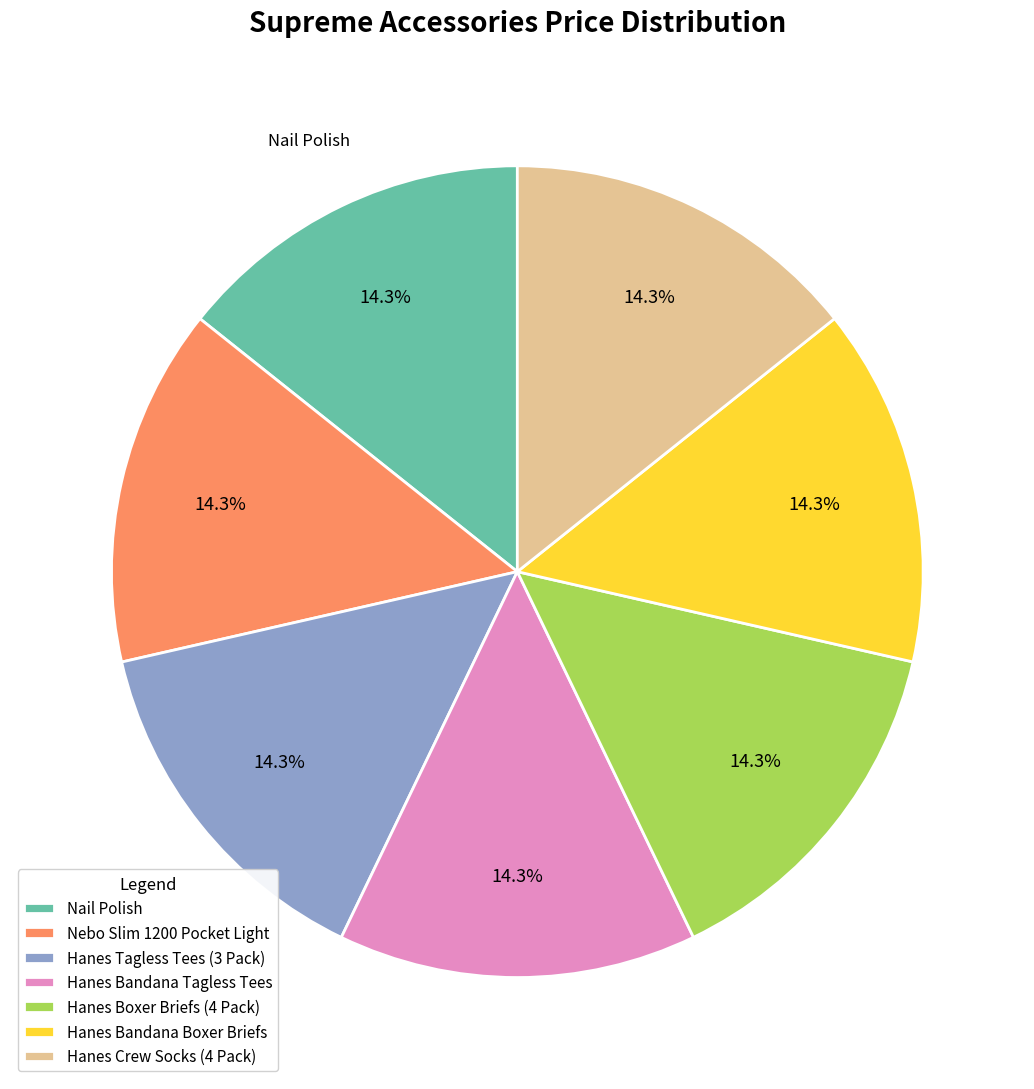

Is there any slice that represents more than half of the pie?

No